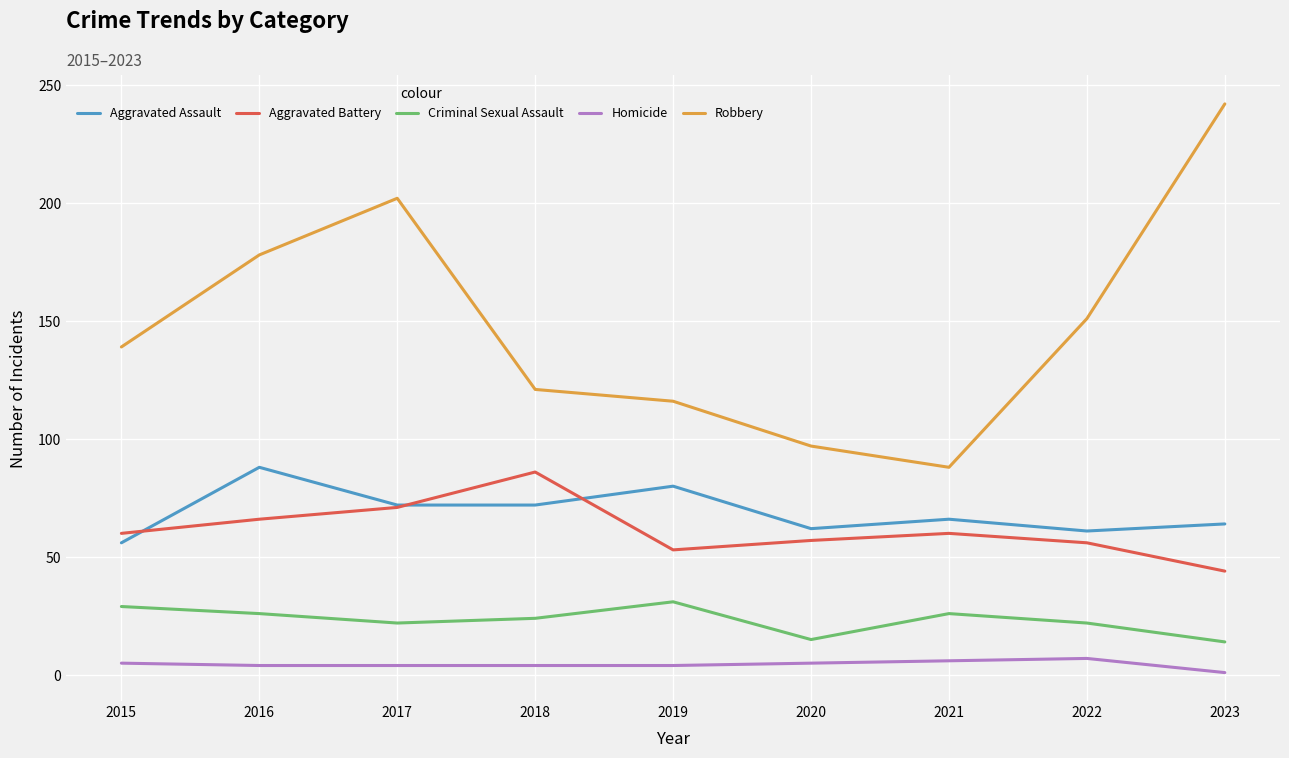

How many intersections are there between Aggravated Battery and Aggravated Assault?

3